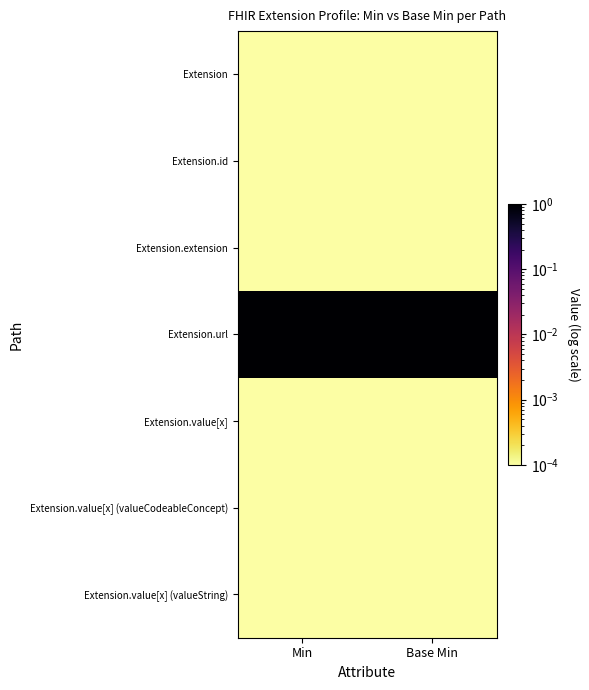

What is the difference between the highest and lowest values at Min?

1.0